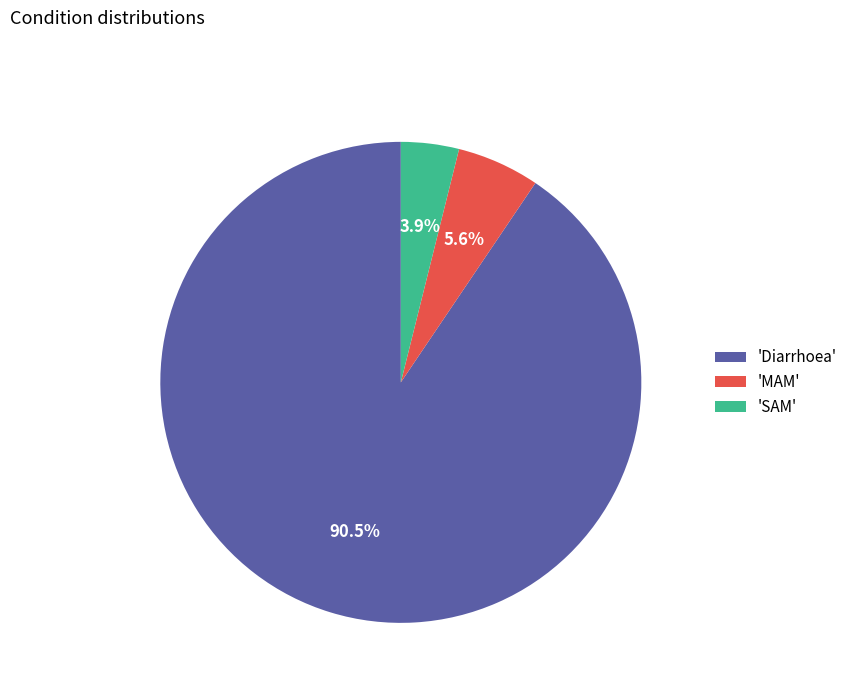

To the nearest percent, what is the difference between the largest and smallest slice percentages?

87%